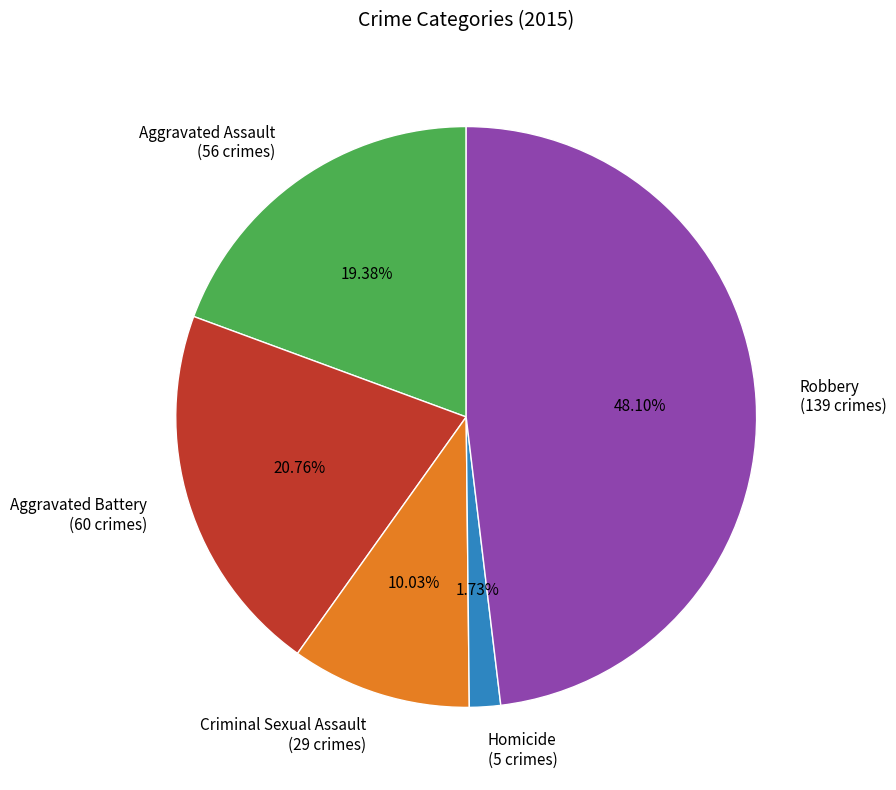

What percentage do Aggravated Assault and Aggravated Battery together represent?

40.1%